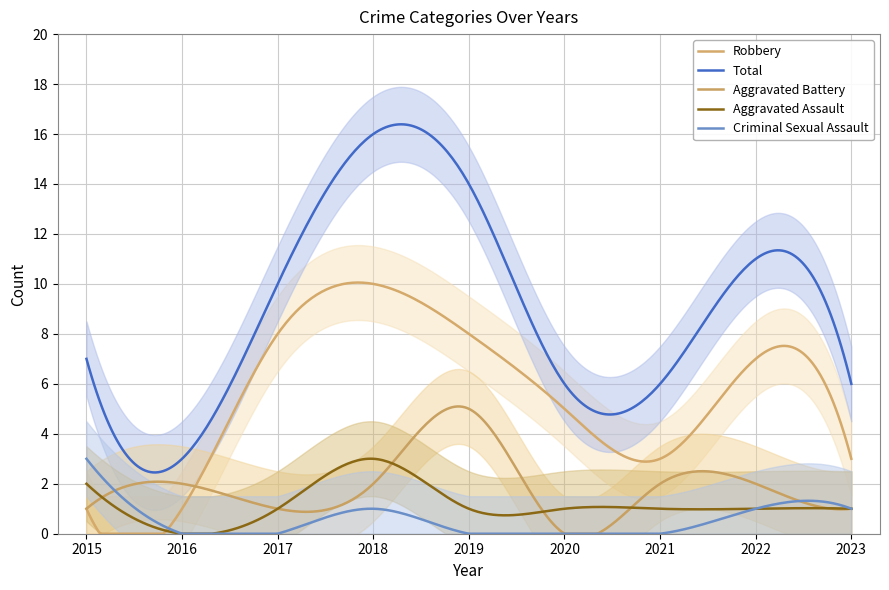

True or false: Robbery has a value of 5 at 2020.

True